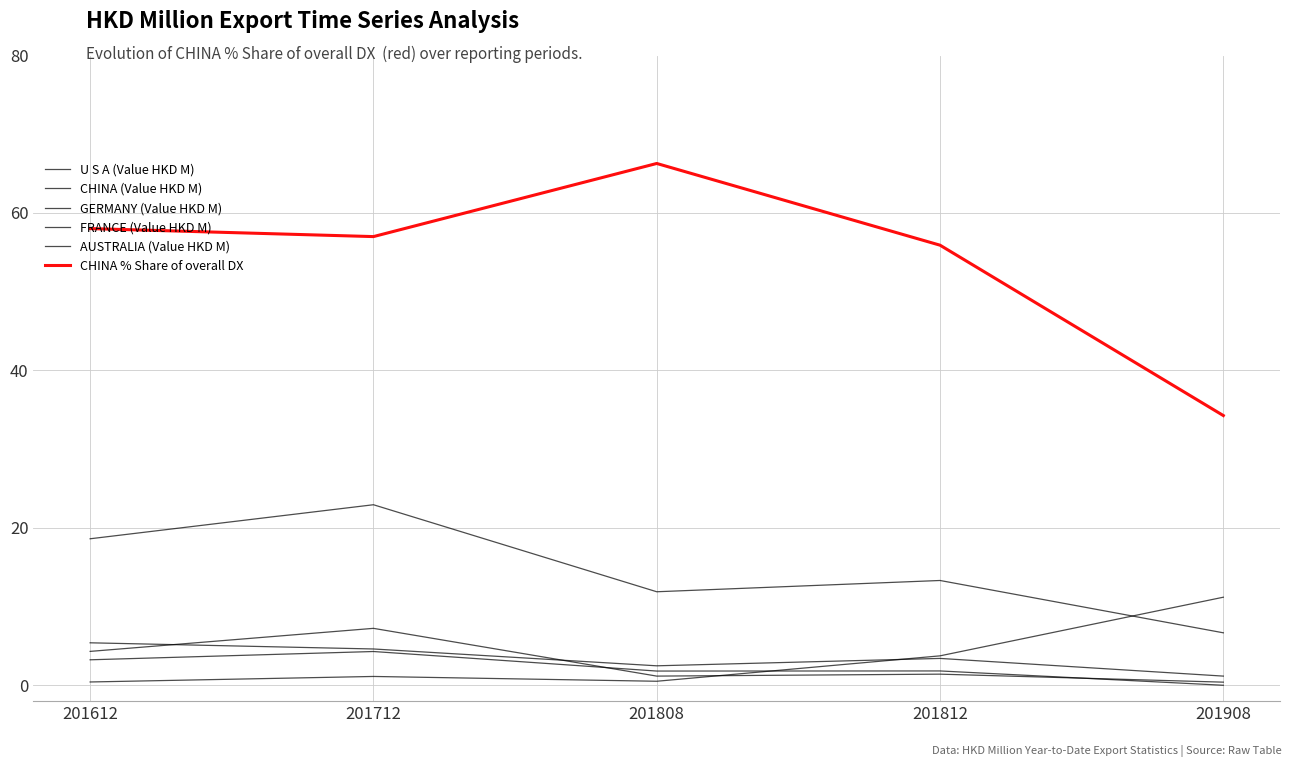

Is this an area chart (filled region under the line)?

No